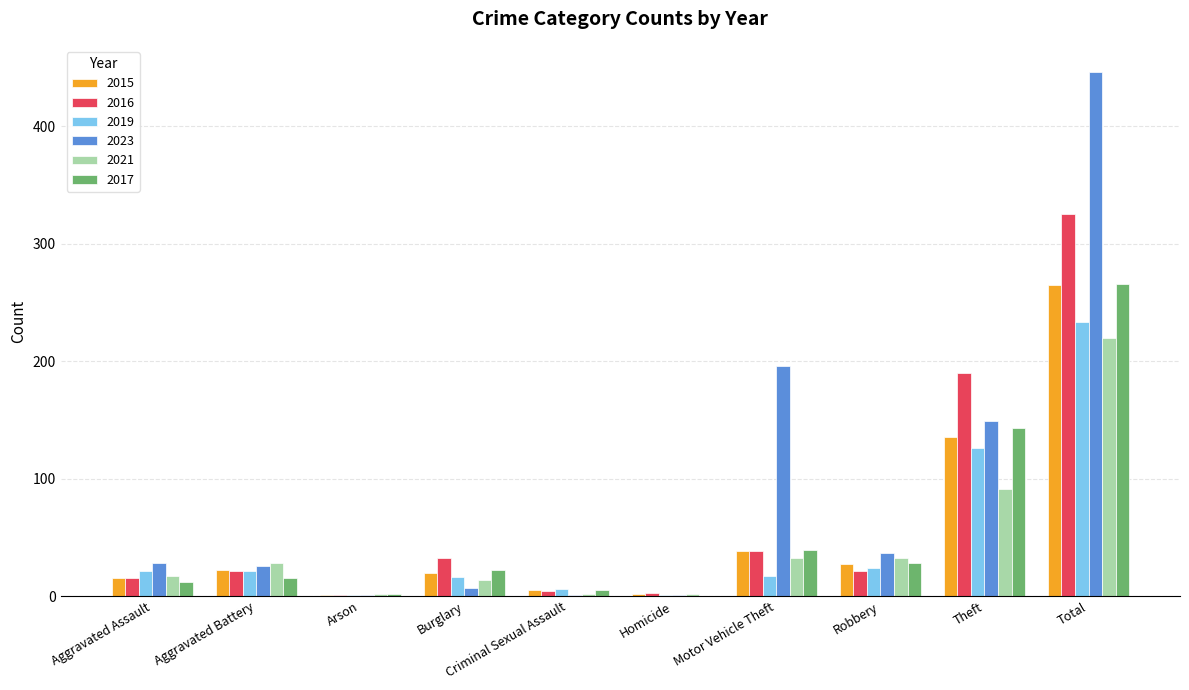

At which label does 2021 reach its peak?

Total